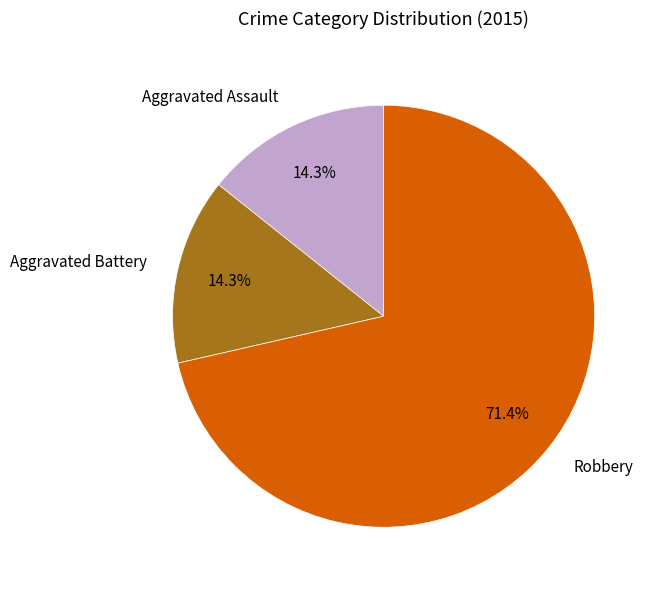

True or false: Aggravated Assault accounts for 14% of the total.

True